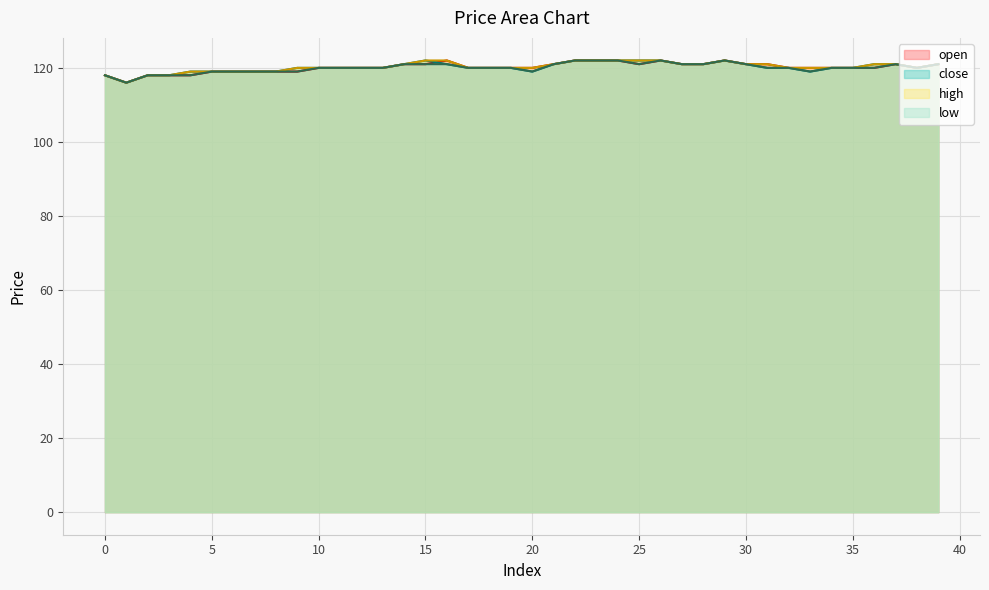

Where is the first local maximum for low?

26